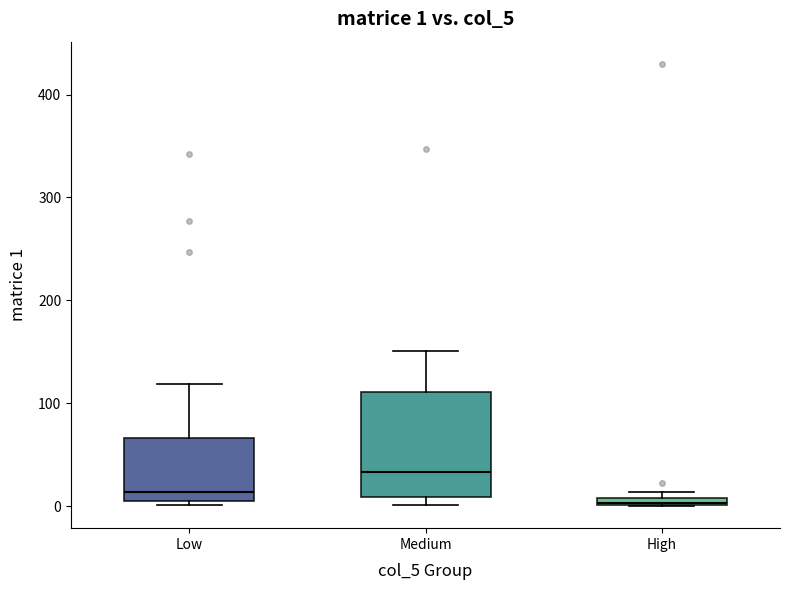

Which box has the highest median line?

Medium